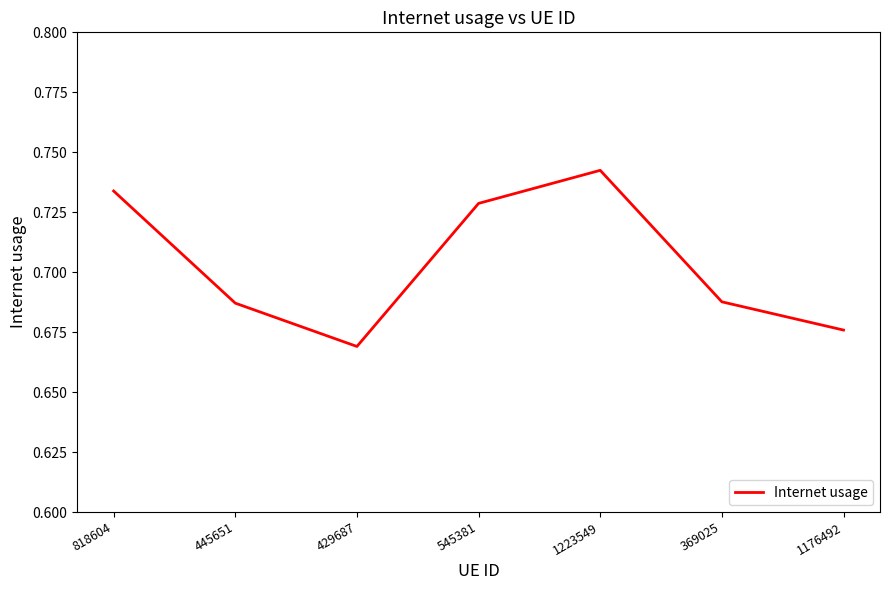

True or false: the data has more than 2 interior local peaks.

False